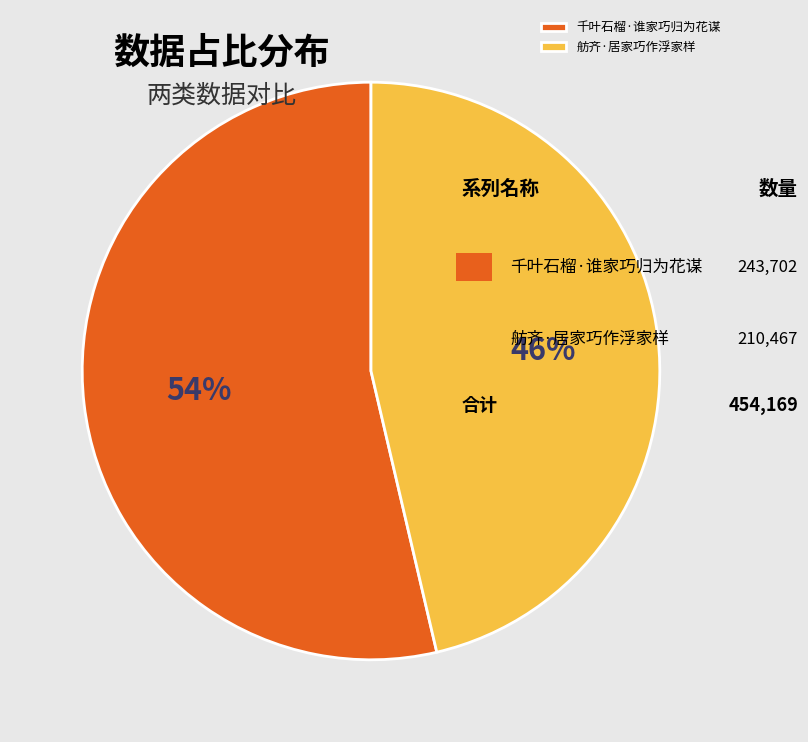

Count the number of slices in the pie.

2